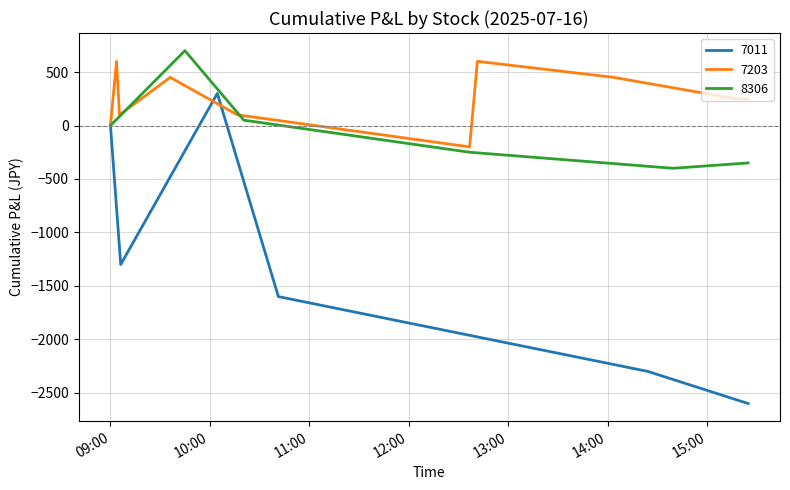

What is the minimum value for 7011?

-2600